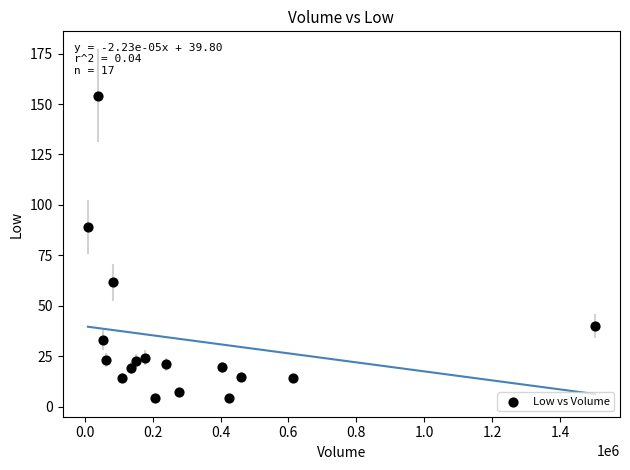

What is the range of Y values (max minus min)?

149.9